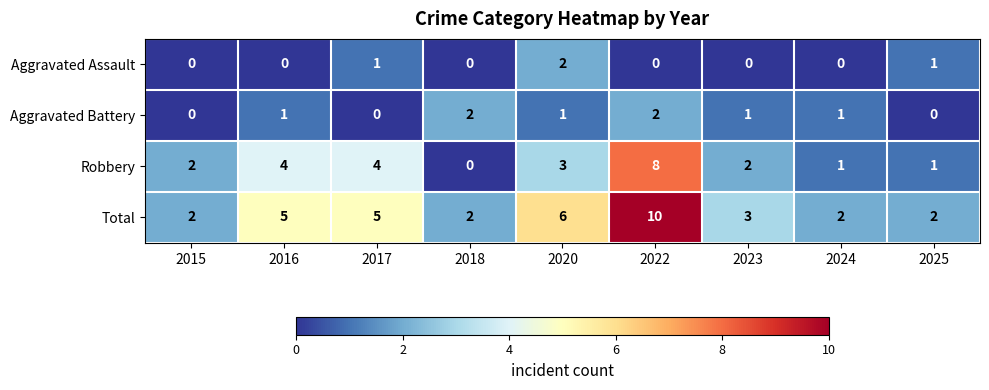

The value of Aggravated Assault at 2015 is 0. True or false?

True